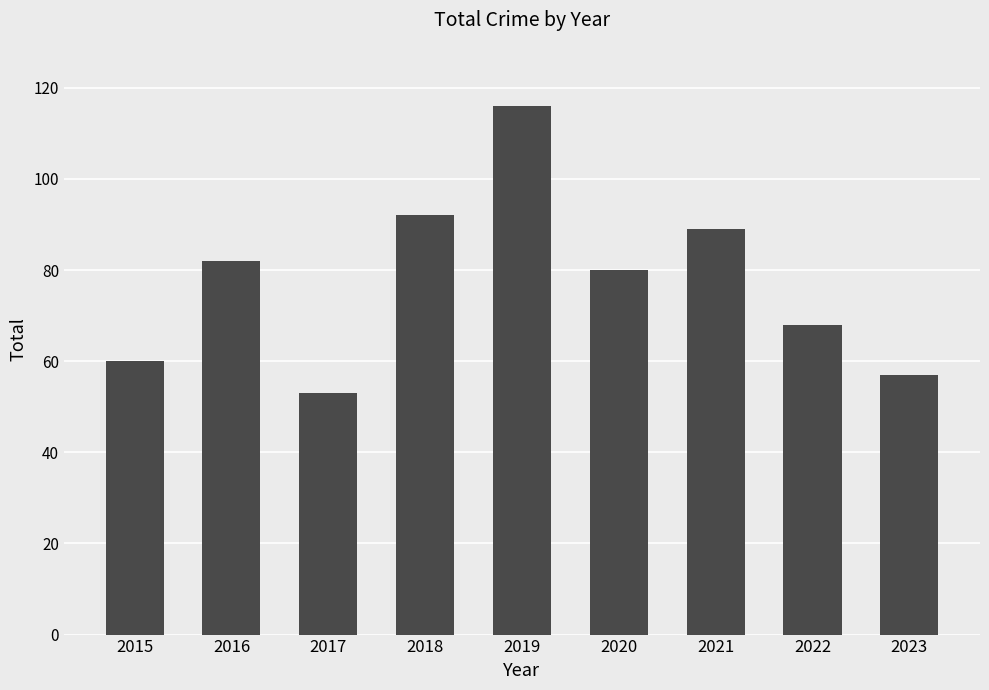

True or false: the data shows 53 at 2017.

True